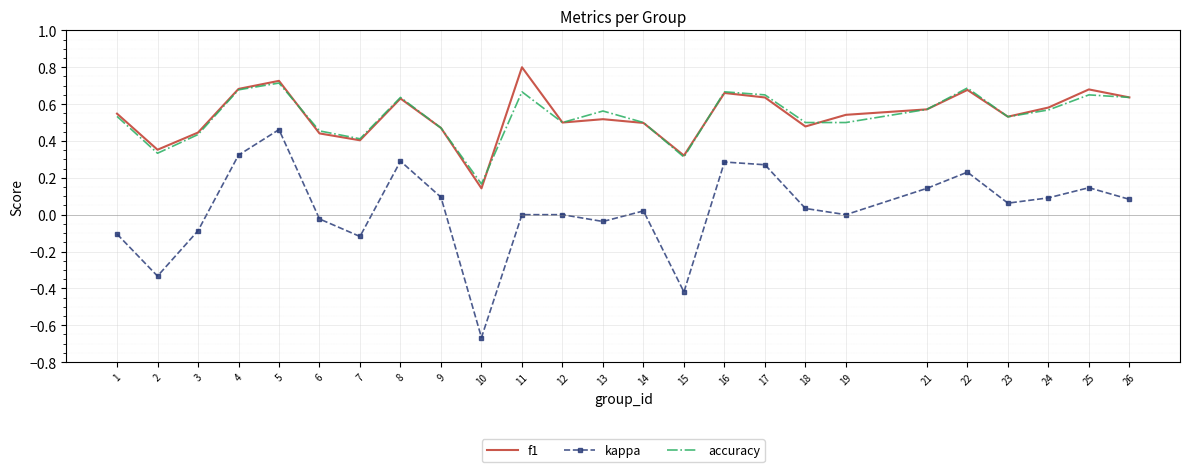

True or false: f1 and kappa intersect in this chart.

False